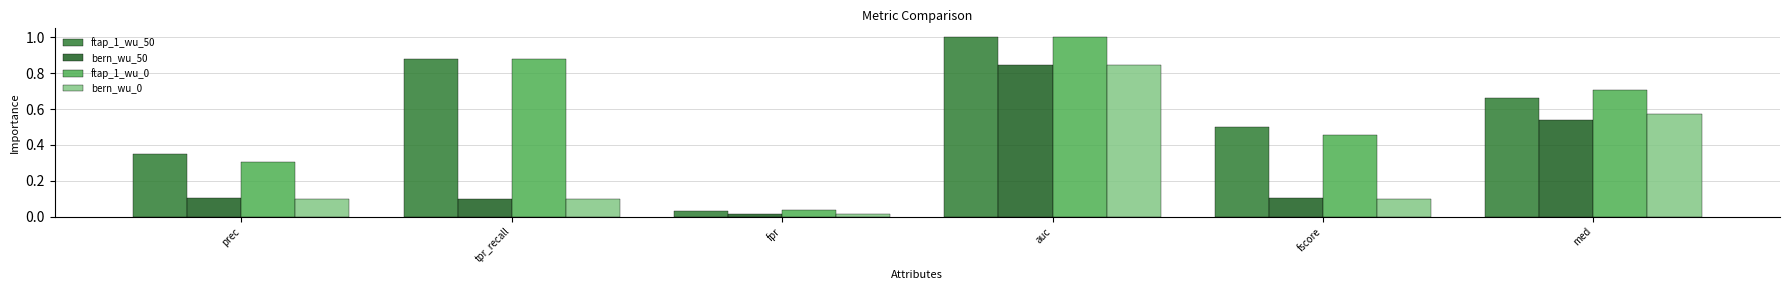

What is the difference between the maximum and minimum values in the ftap_1_wu_50 series?

1.0